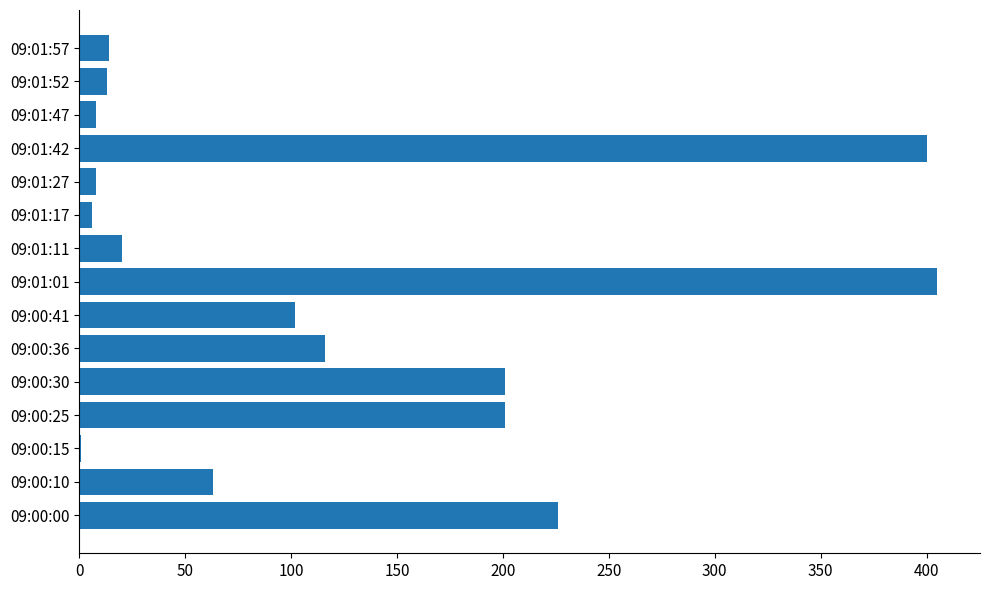

What is the sum of all values?

1784